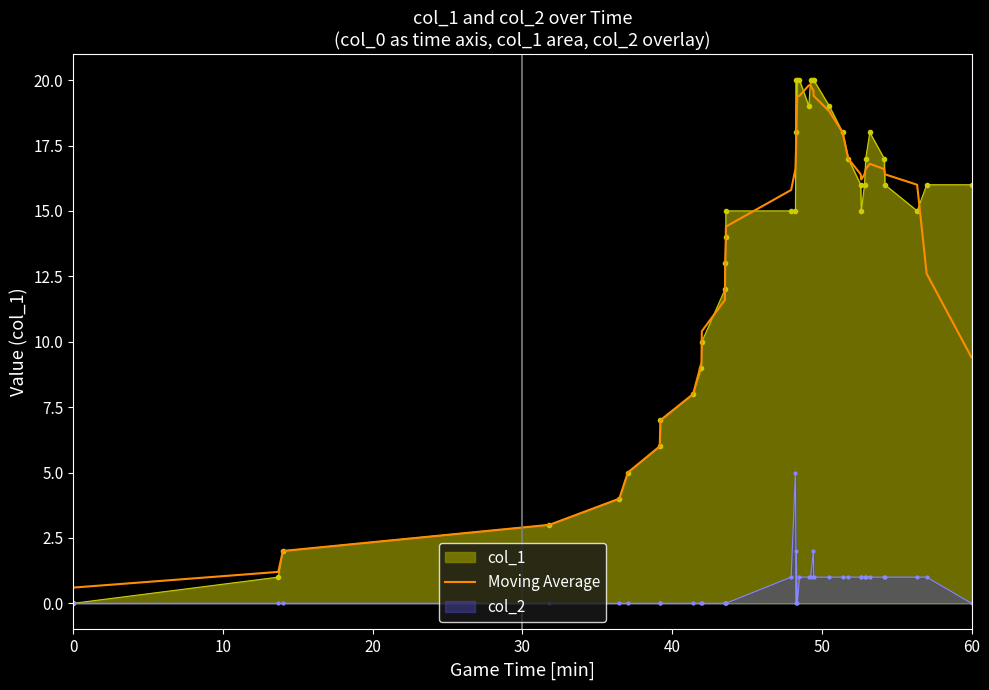

What is the spread (max minus min) of values at 60?

16.0